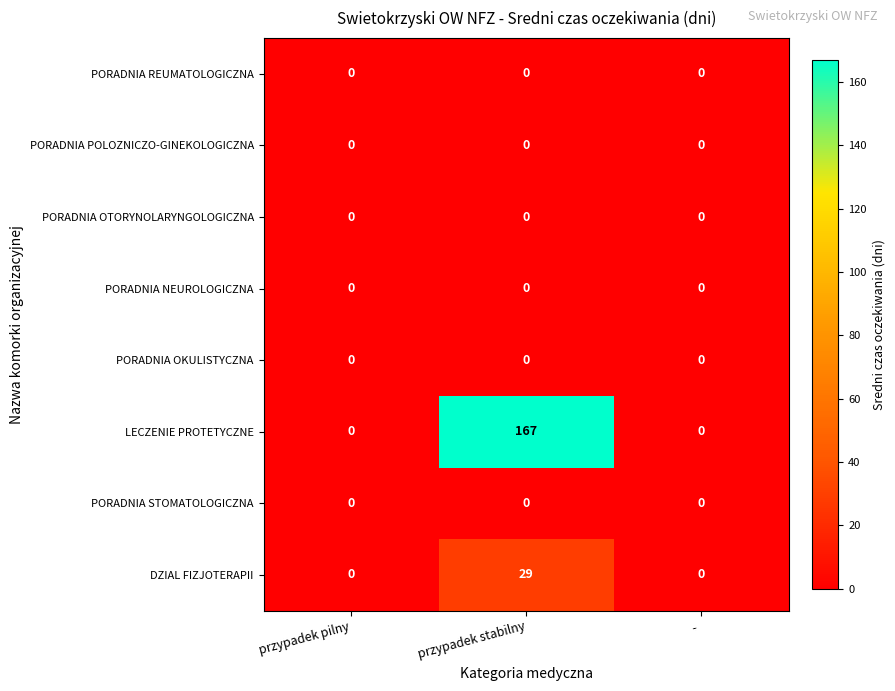

The PORADNIA STOMATOLOGICZNA series shows 0 at przypadek pilny. True or false?

True